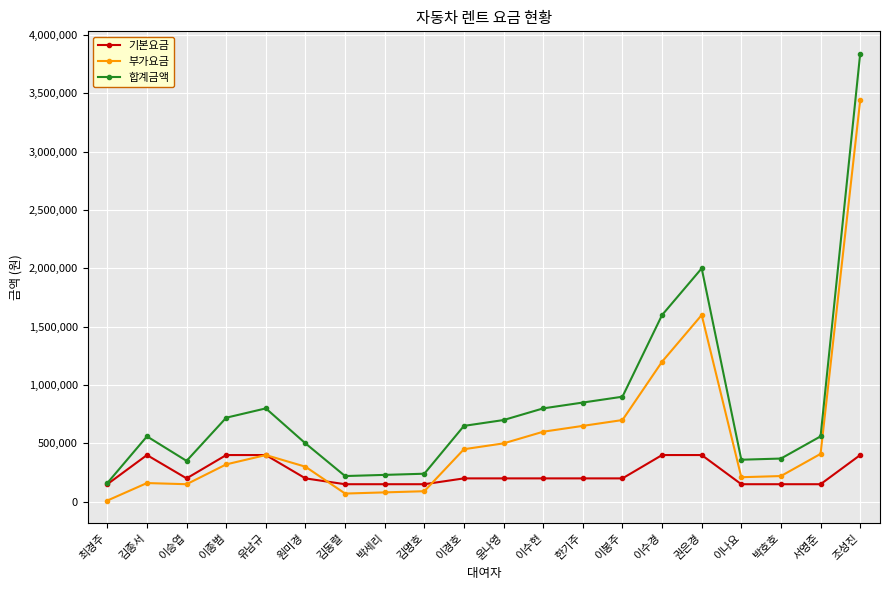

What are all the series names shown in the legend?

기본요금, 부가요금, 합계금액